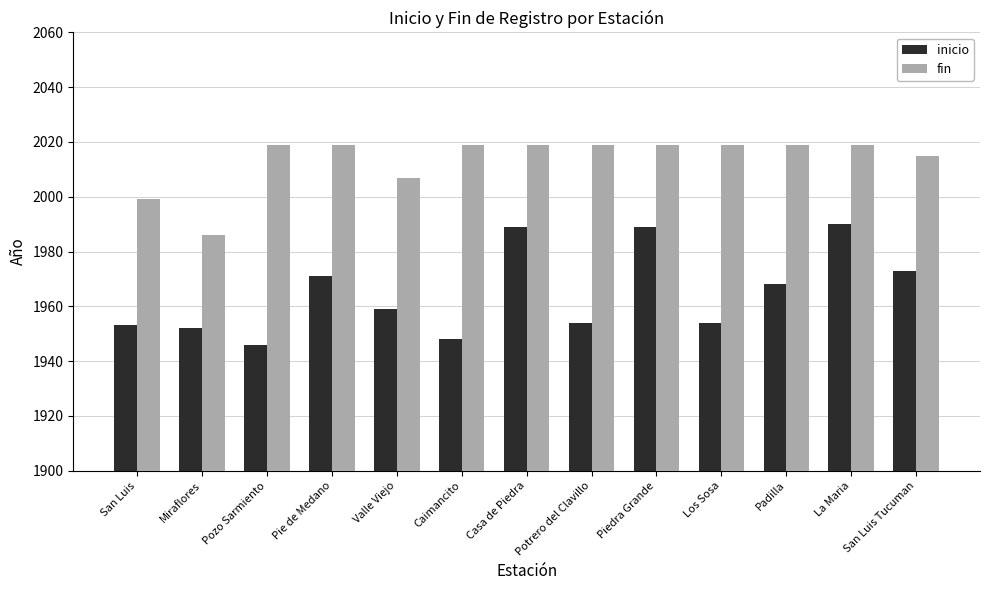

What are all the series names shown in the legend?

inicio, fin